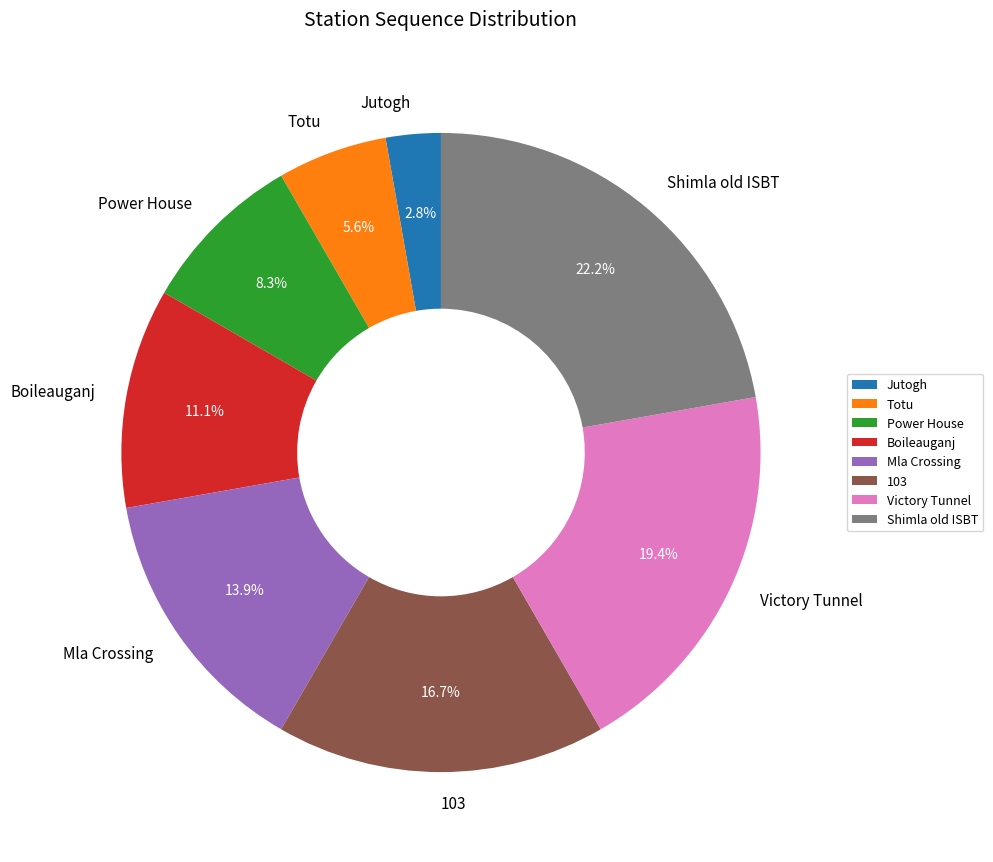

Does Totu account for over 50% of the chart?

No